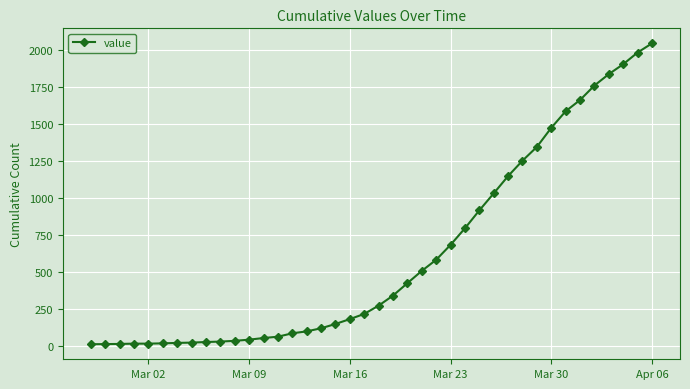

What is the sum of all values?

24844